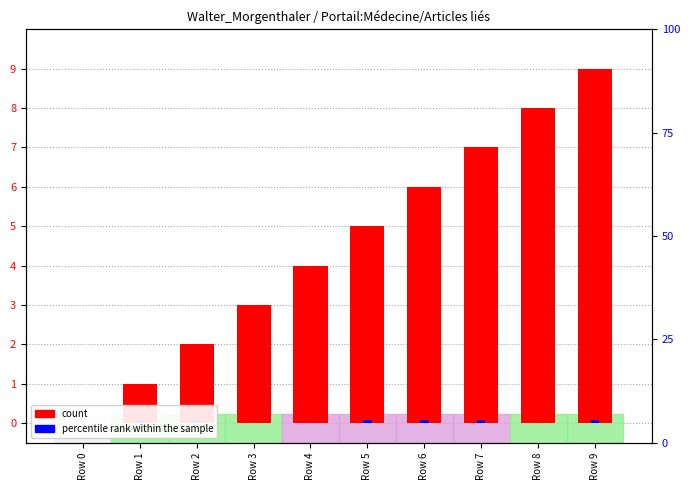

Which series changed the most between Row 1 and Row 8?

count